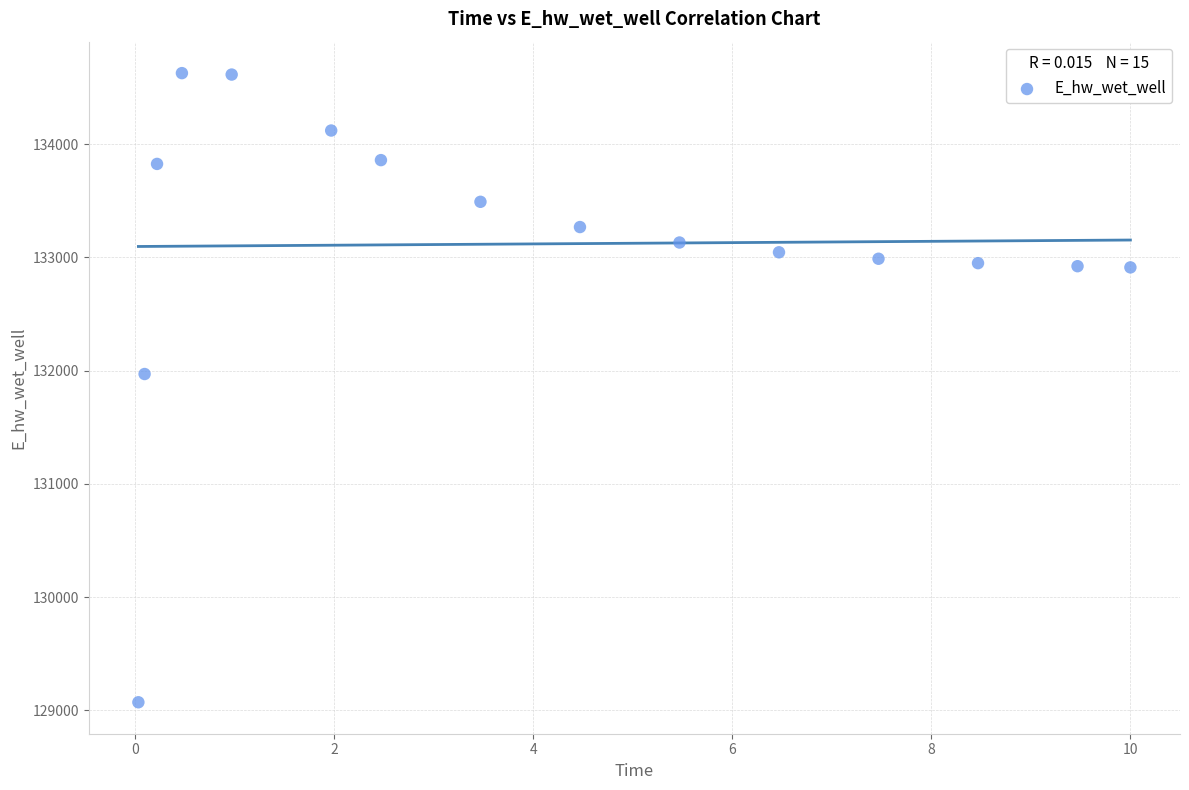

What is the range of X values (max minus min)?

10.0